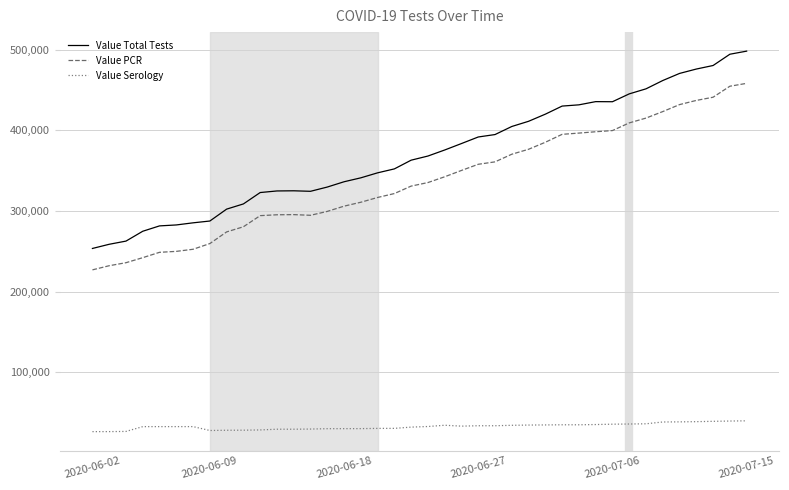

What is the maximum value for Value PCR?

458247